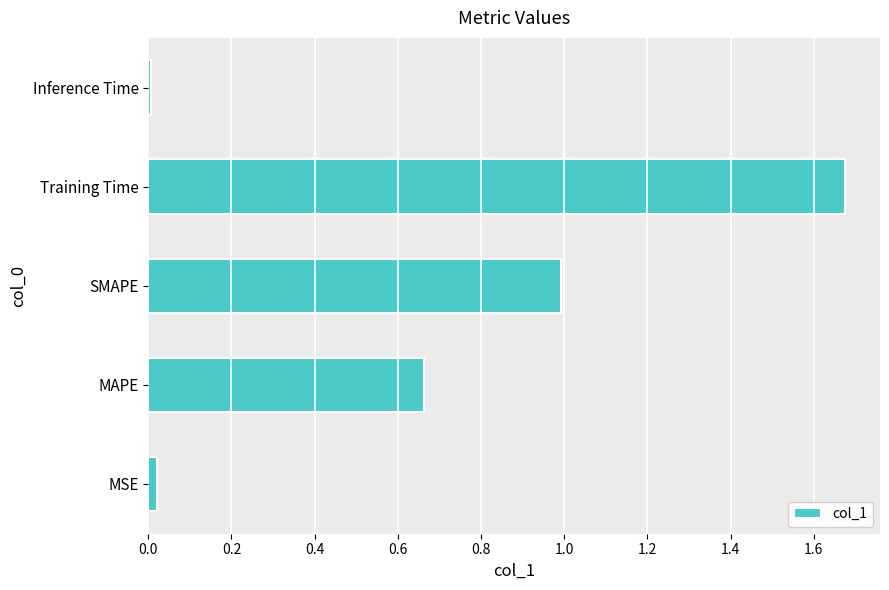

List the labels in order of value, smallest first.

Inference Time, MSE, MAPE, SMAPE, Training Time